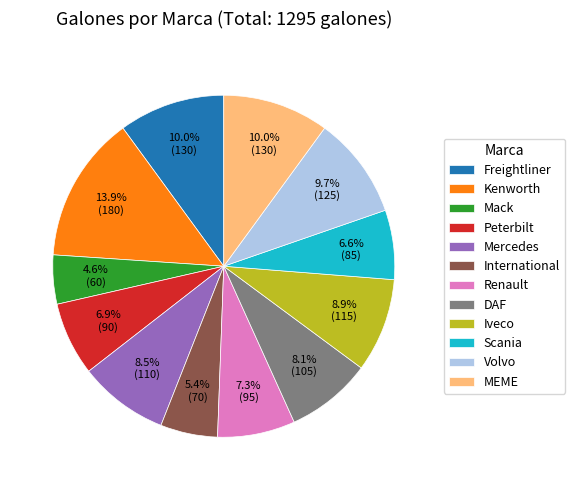

True or false: Mack accounts for 5% of the total.

True